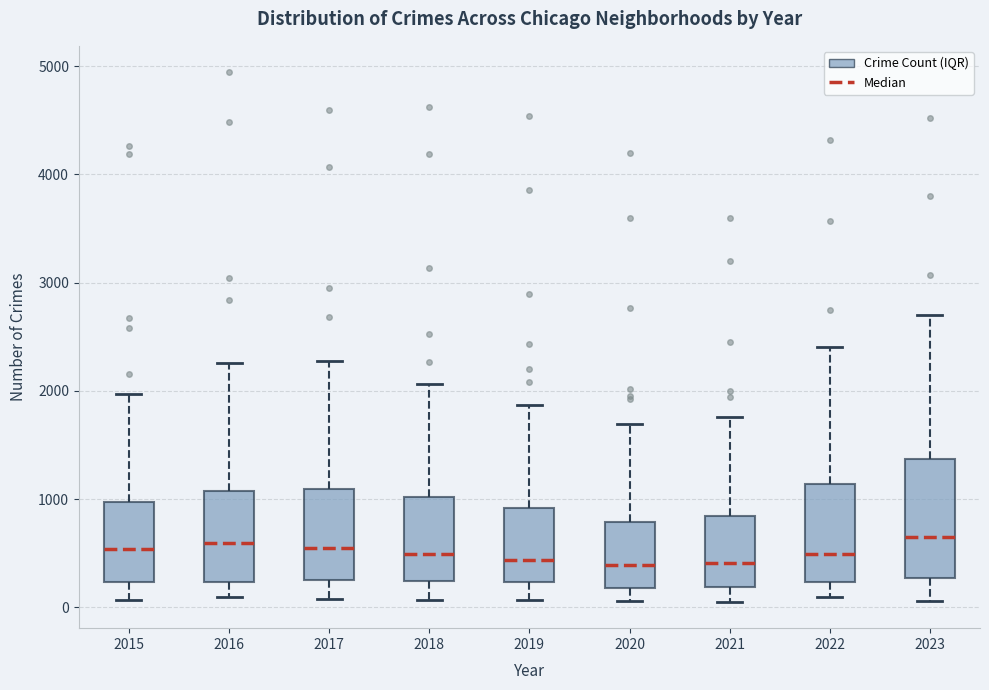

Reading left to right, read every box against the y-axis: the position of its median line, the range the box covers, and the ends of its whiskers. The values are not printed on the chart, so give them approximately, as read against the axis.

2015: median 500, box 200 to 1000, whiskers 100 to 2000
2016: median 600, box 200 to 1100, whiskers 100 to 2300
2017: median 600, box 300 to 1100, whiskers 100 to 2300
2018: median 500, box 200 to 1000, whiskers 100 to 2100
2019: median 400, box 200 to 900, whiskers 100 to 1900
2020: median 400, box 200 to 800, whiskers 100 to 1700
2021: median 400, box 200 to 800, whiskers 100 to 1800
2022: median 500, box 200 to 1100, whiskers 100 to 2400
2023: median 700, box 300 to 1400, whiskers 100 to 2700